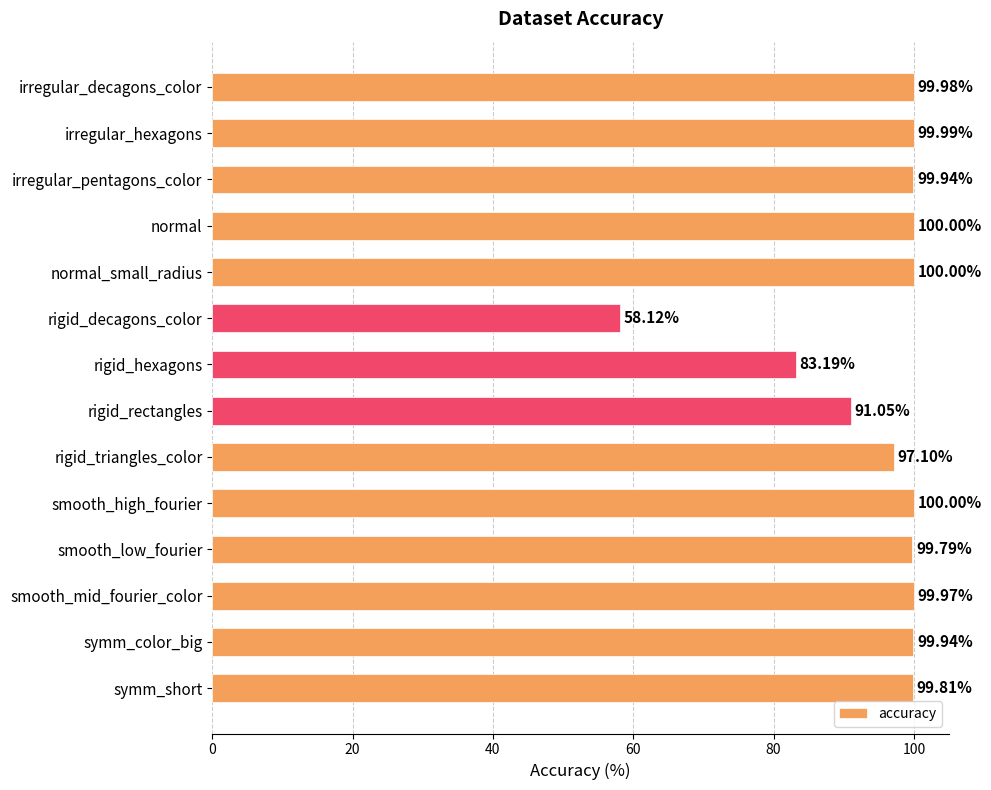

What is the label of the 5th bar from the bottom?

smooth_high_fourier